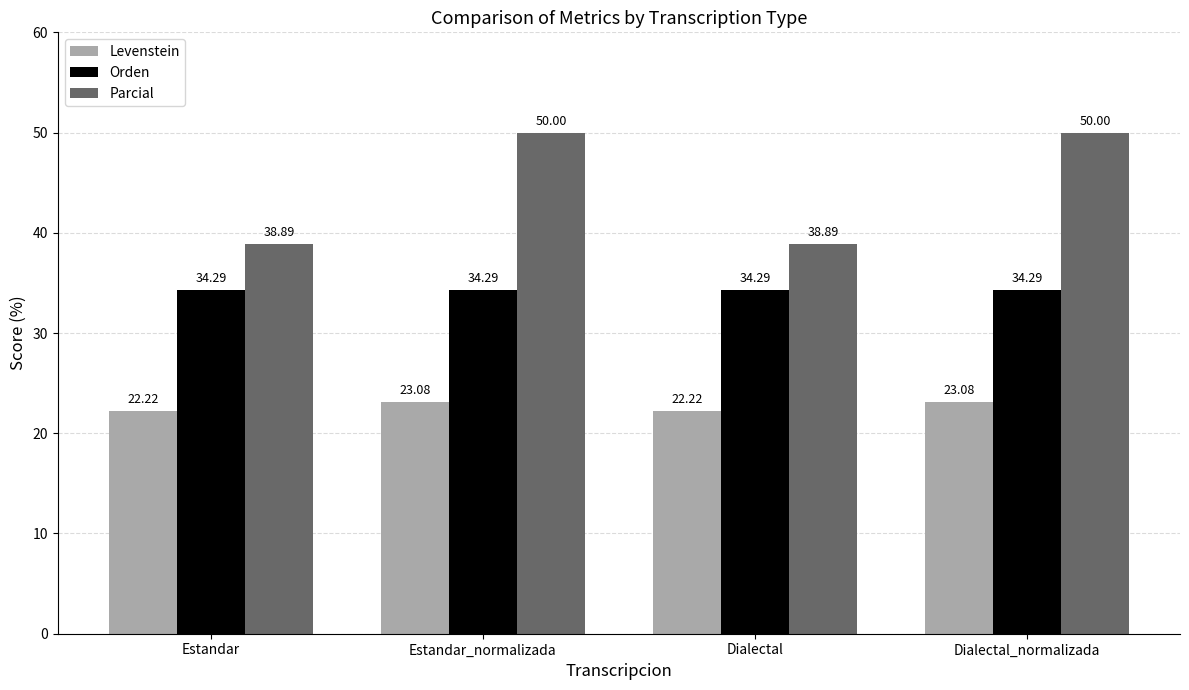

What is the sum of all Orden values?

137.1